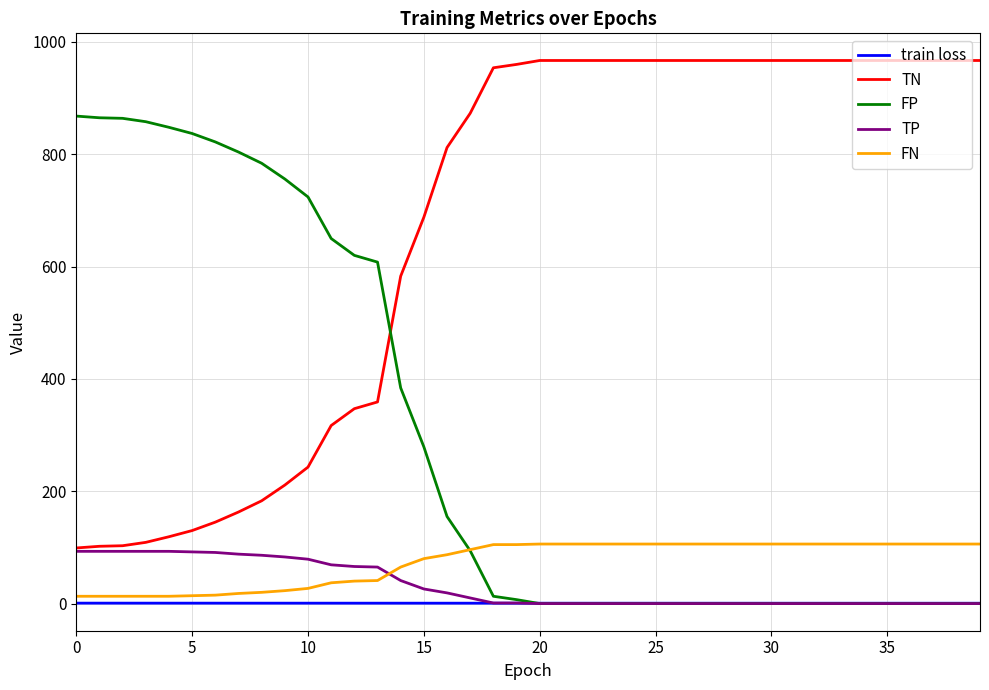

Which series has the largest total across all categories?

TN